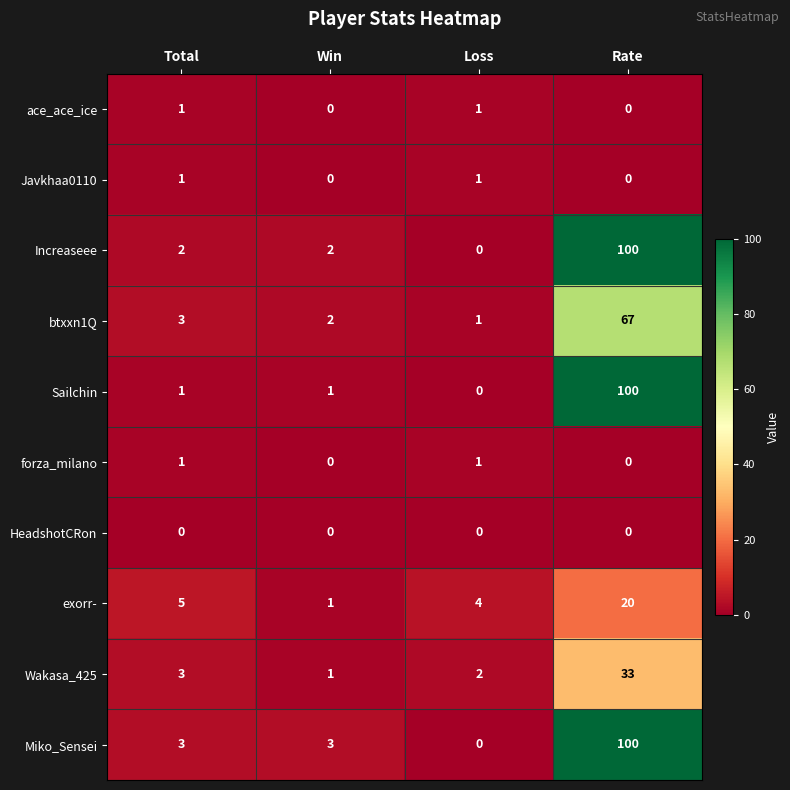

At which label does Wakasa_425 reach its minimum?

Win